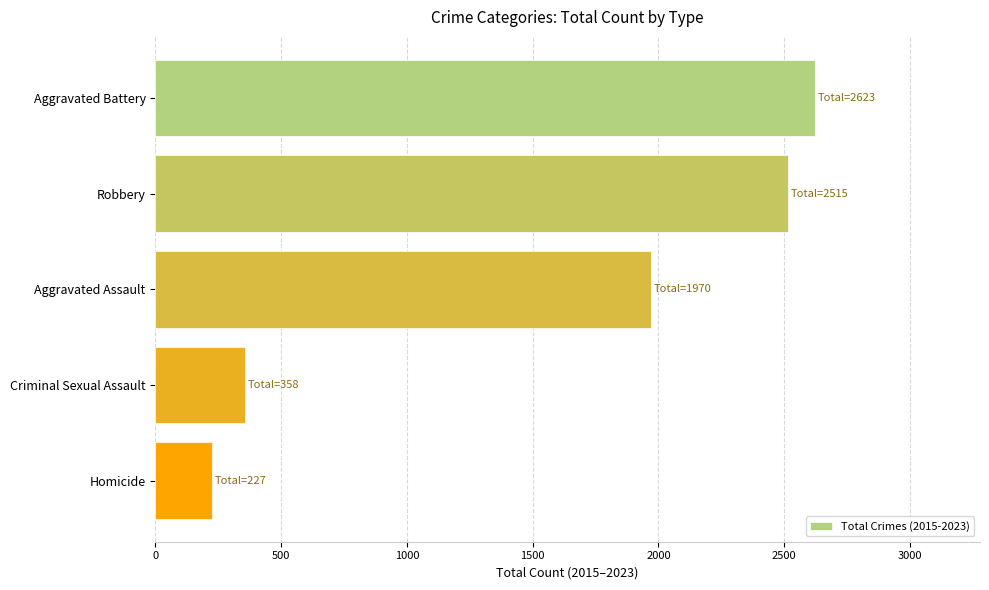

Between Aggravated Assault and Homicide, which is larger?

Aggravated Assault